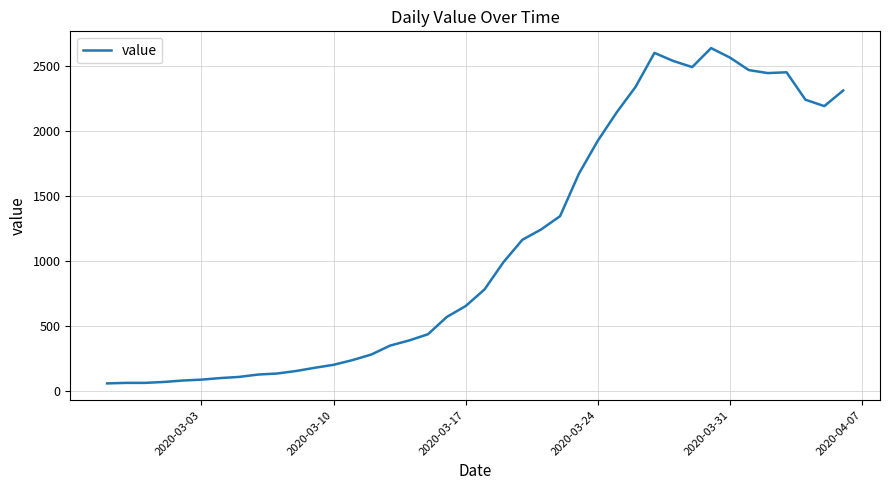

What is the difference between the maximum and minimum values?

2578